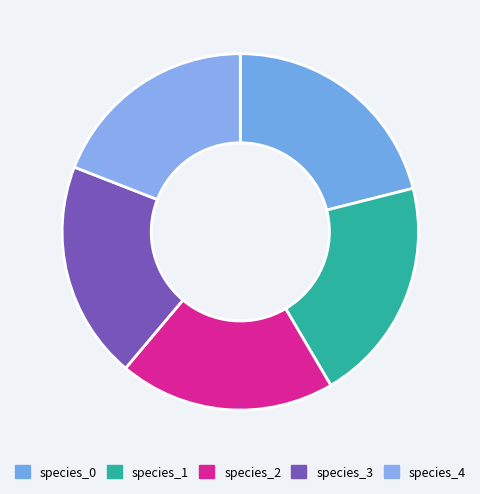

To the nearest percent, what portion does species_0 represent?

21%